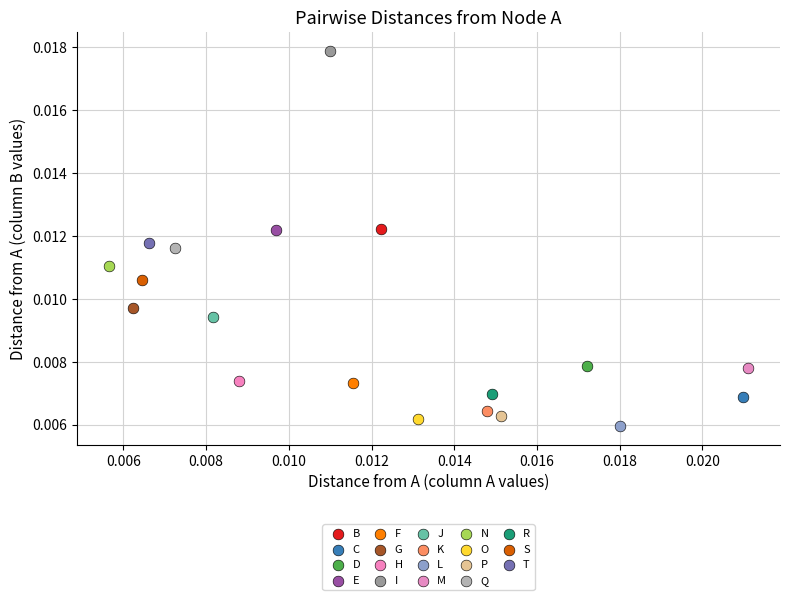

What are all the series names shown in the legend?

B, C, D, E, F, G, H, I, J, K, L, M, N, O, P, Q, R, S, T